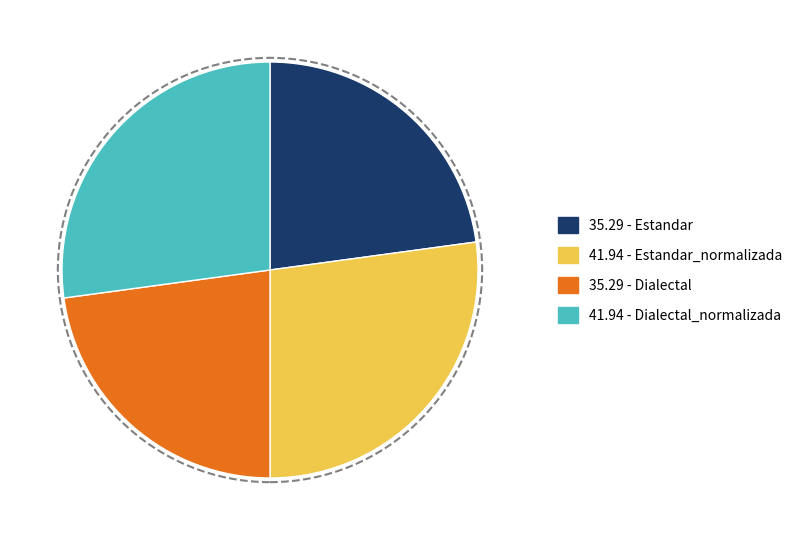

Approximately how many times larger is the value at 41.94 - Dialectal_normalizada compared to 35.29 - Estandar?

1.2